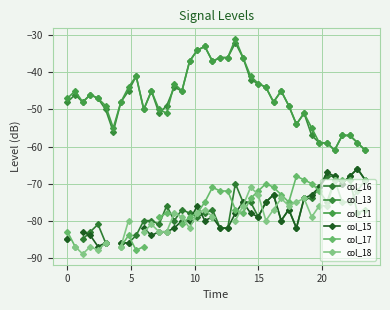

How many values in the col_11 series exceed -47?

19